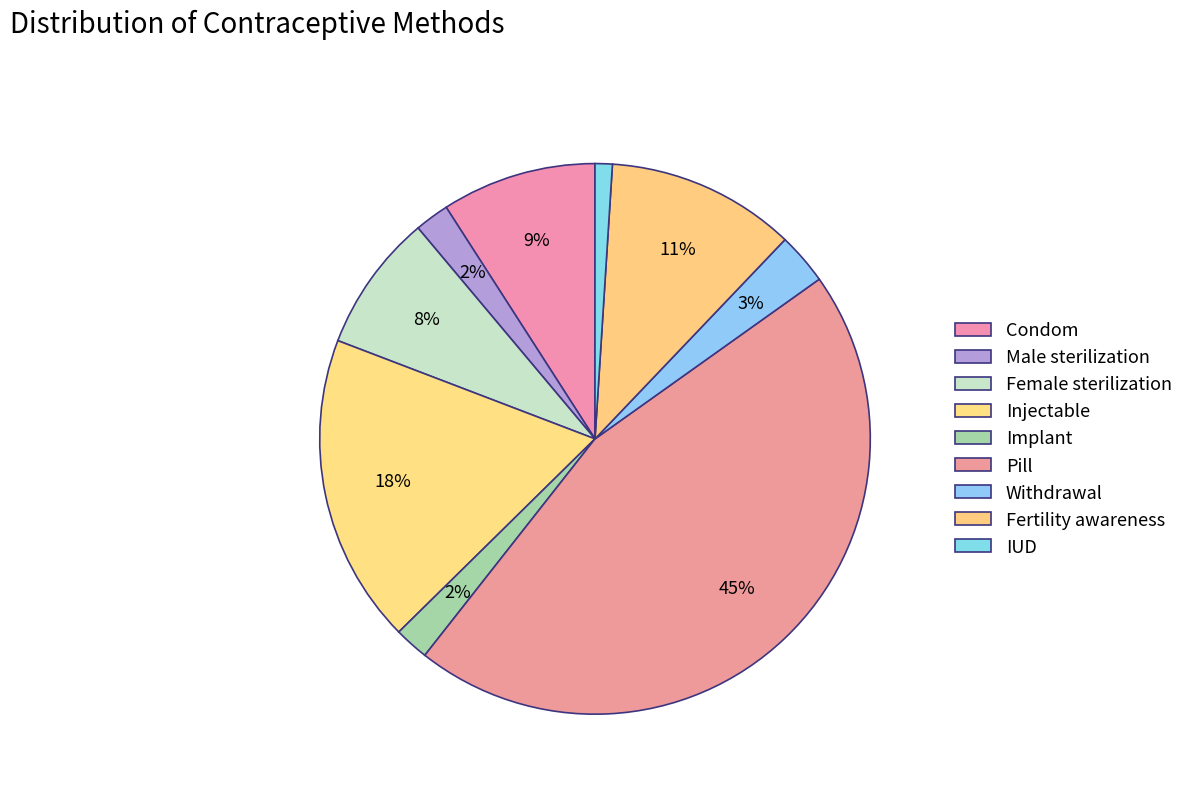

To the nearest percent, what is the combined percentage of Withdrawal and Injectable?

21%